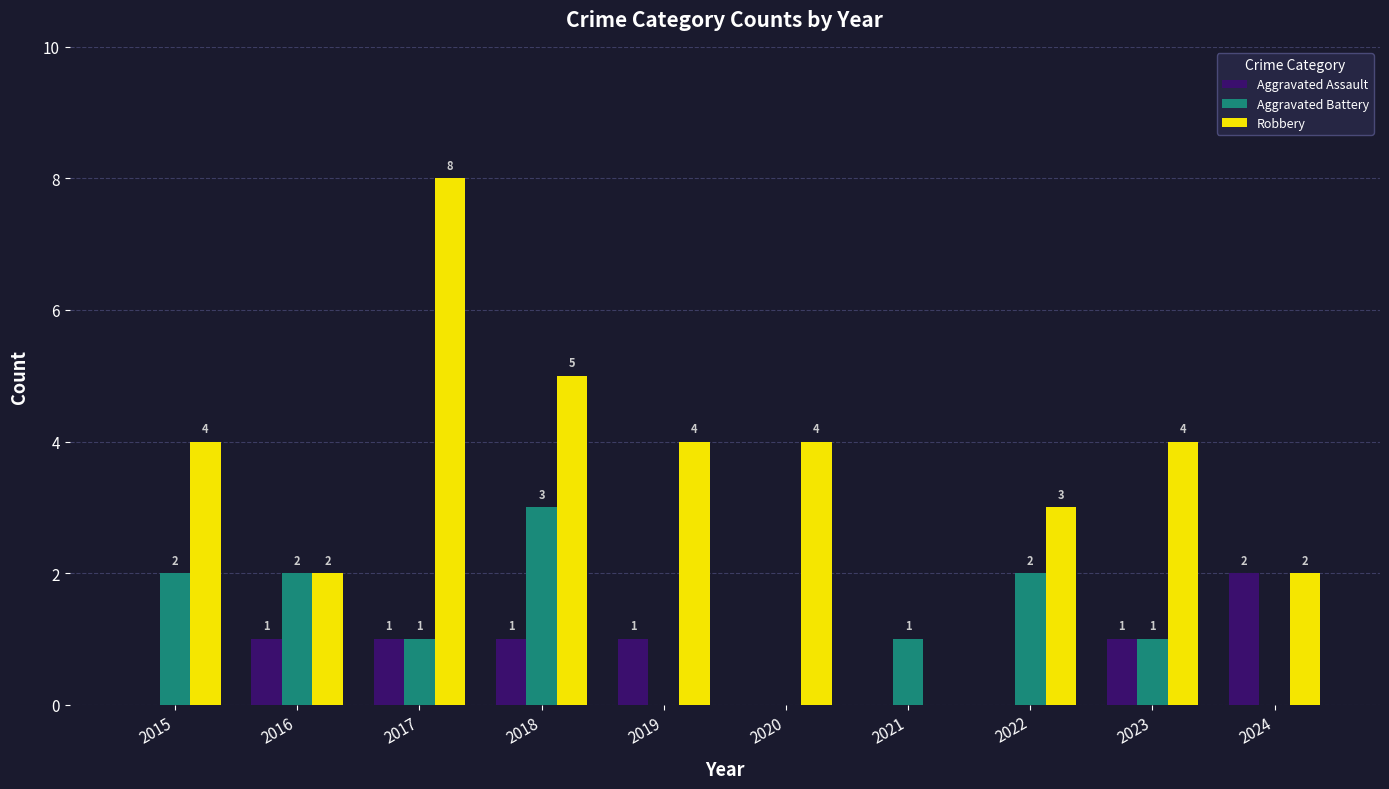

Reading left to right, what are all the values shown in this chart?

Aggravated Assault: 2015=0	2016=1	2017=1	2018=1	2019=1	2020=0	2021=0	2022=0	2023=1	2024=2
Aggravated Battery: 2015=2	2016=2	2017=1	2018=3	2019=0	2020=0	2021=1	2022=2	2023=1	2024=0
Robbery: 2015=4	2016=2	2017=8	2018=5	2019=4	2020=4	2021=0	2022=3	2023=4	2024=2